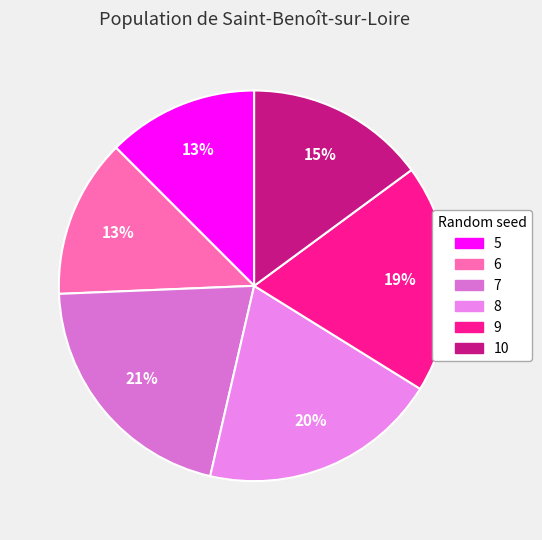

How many slices are in this pie chart?

6